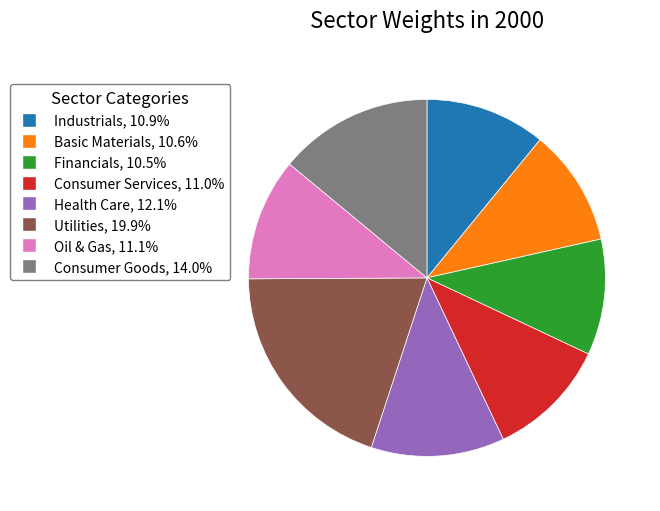

Is there a majority slice in this chart?

No